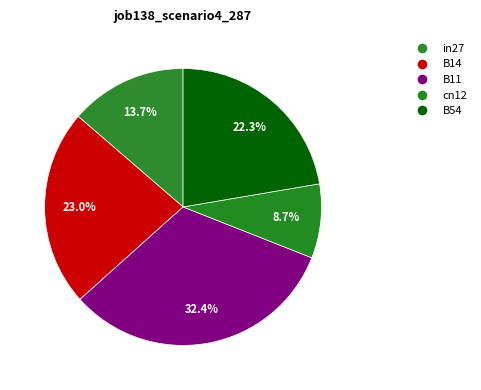

How many slices are in this pie chart?

5